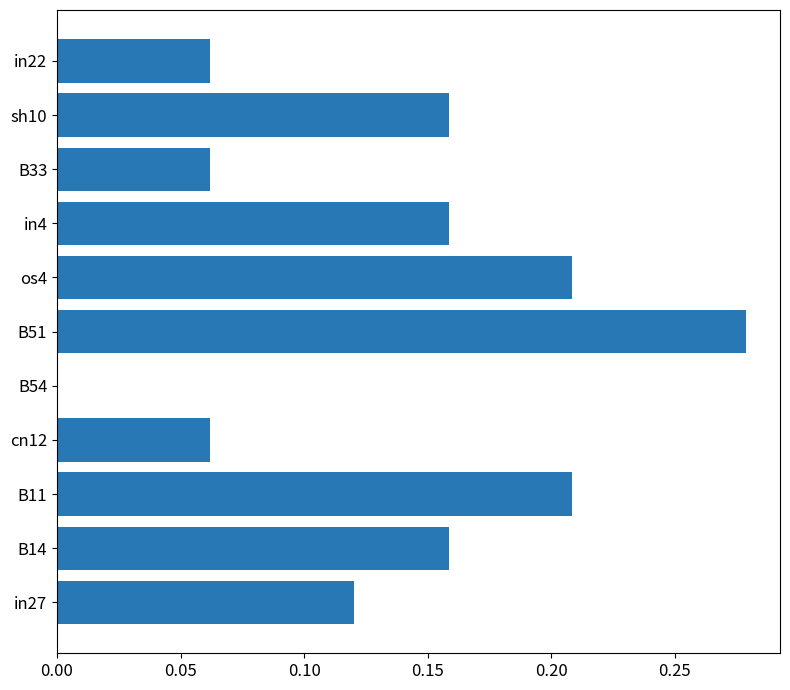

What is the sum of the values at in27 and B51?

0.4